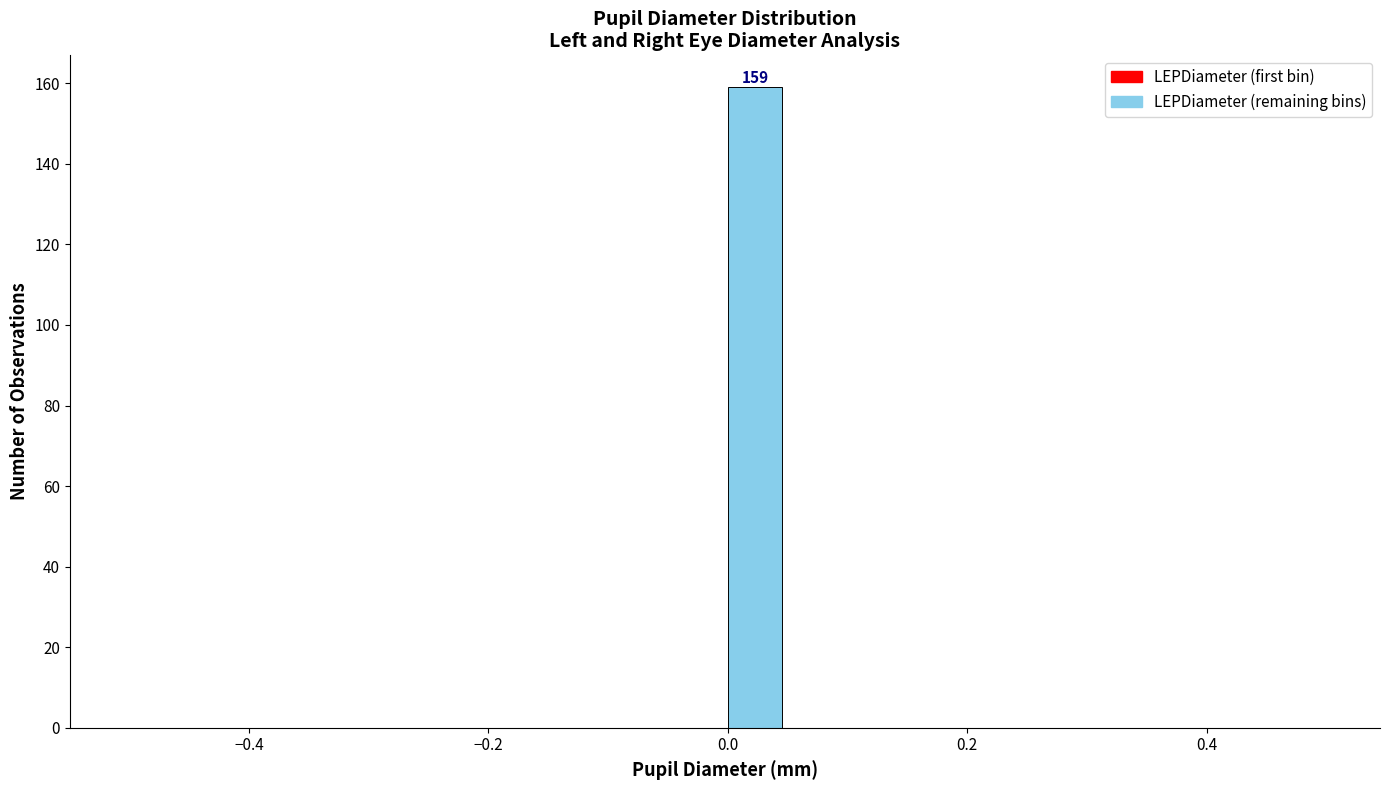

Around what value on the x-axis is the tallest bar? Give the approximate position of its centre, as read against the axis.

0.02